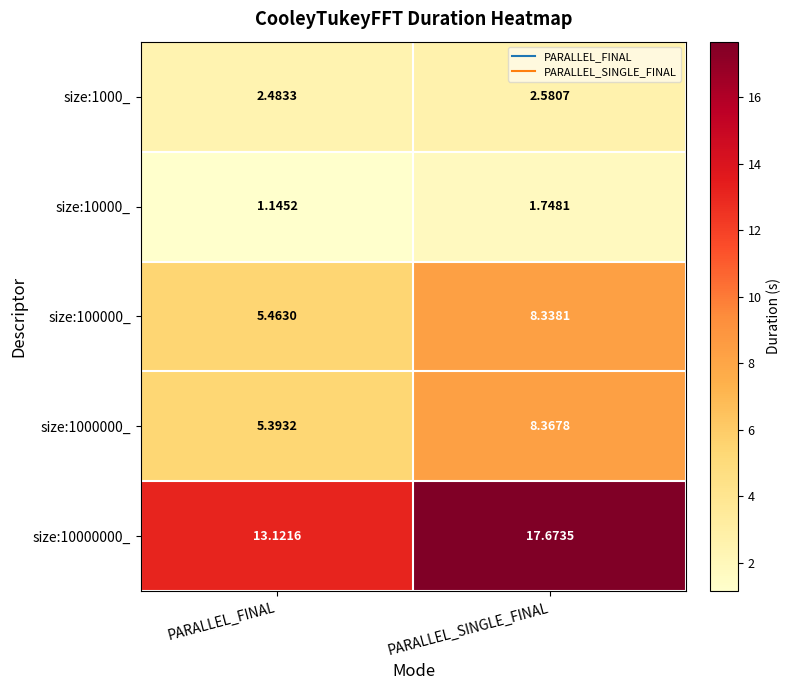

What is the greatest value displayed?

17.7